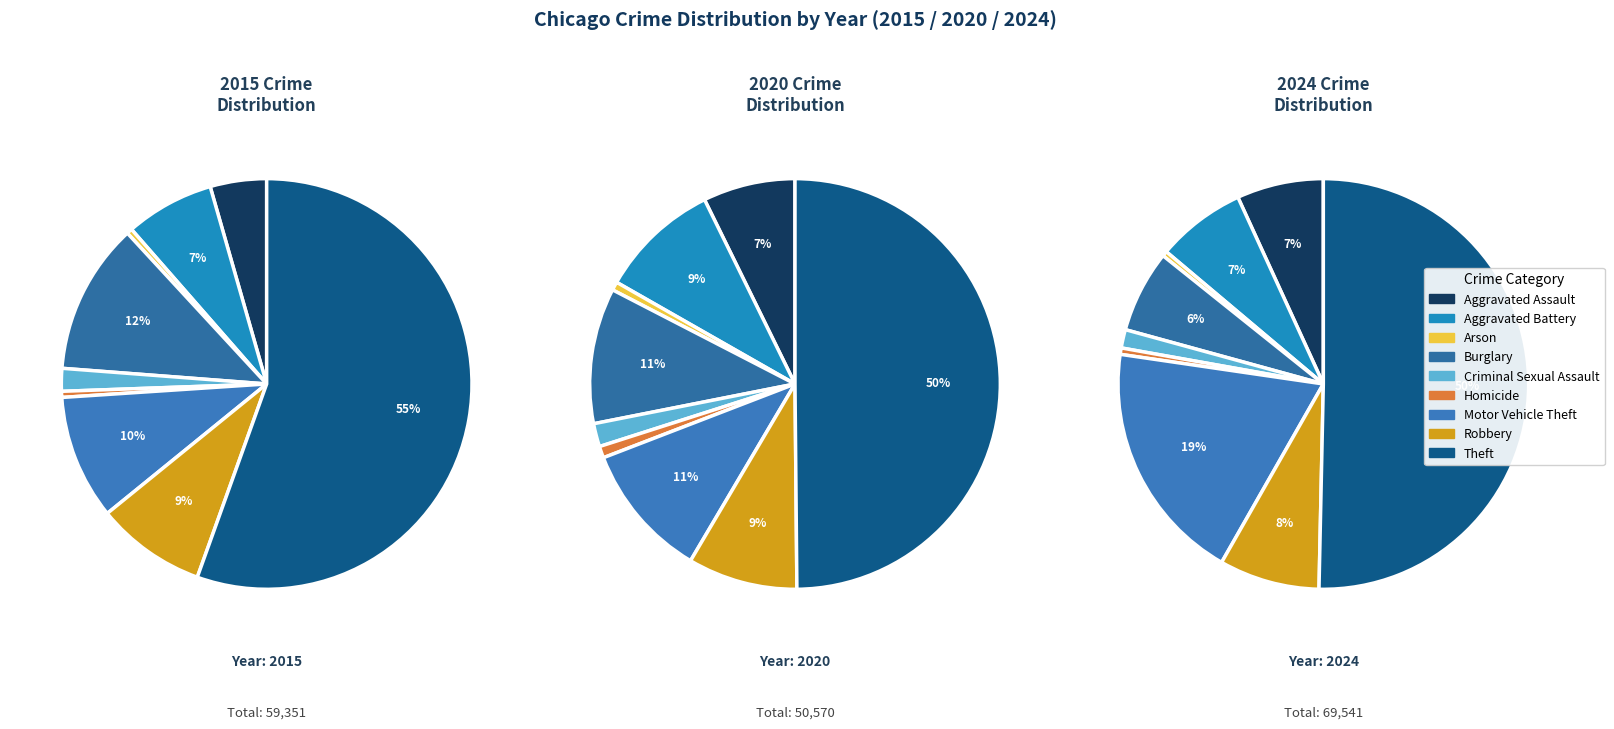

Count the number of slices in the pie.

9